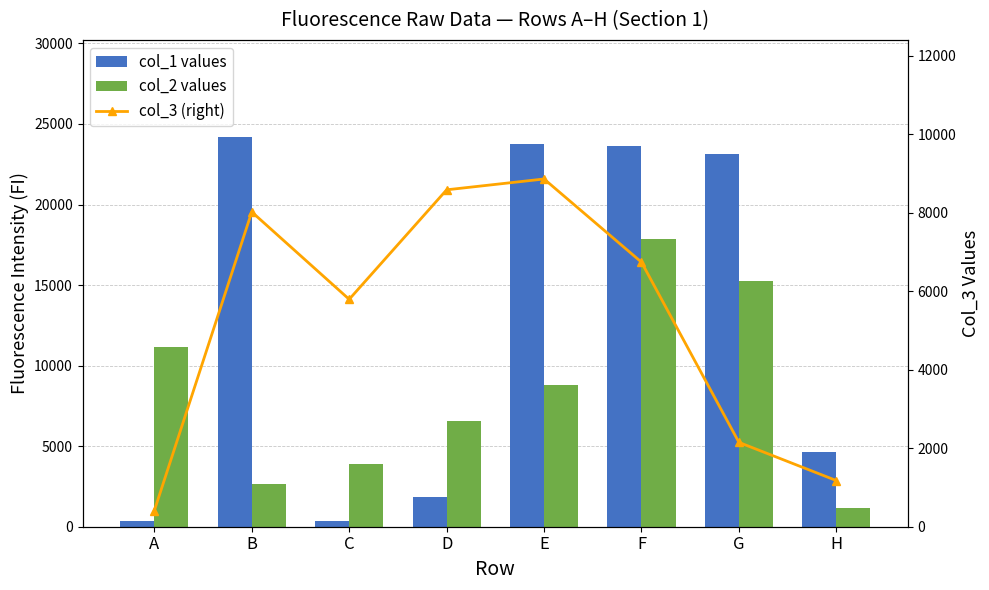

What is the average value of the col_2 values series?

8424